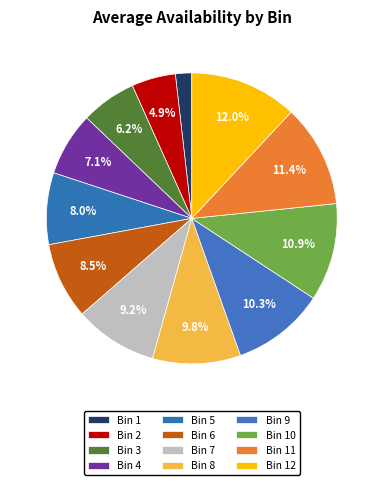

Count the number of slices in the pie.

12